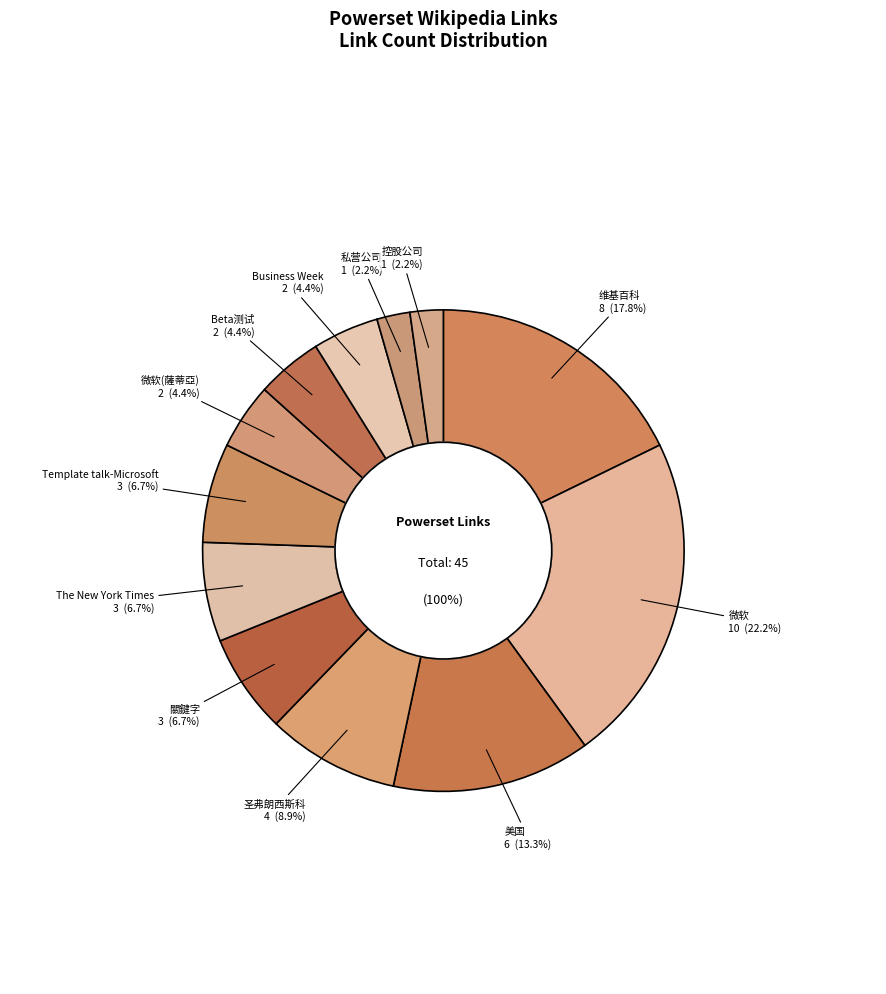

Does 微软 represent more than half of the total?

No